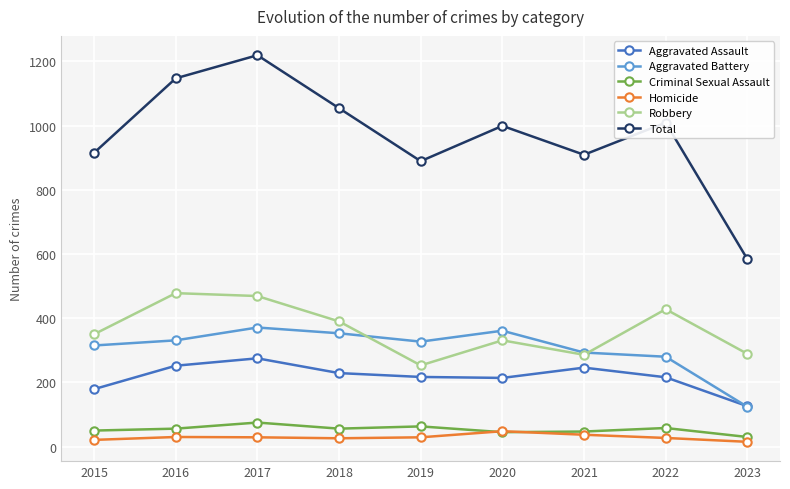

How many data points in Homicide are less than 29?

4